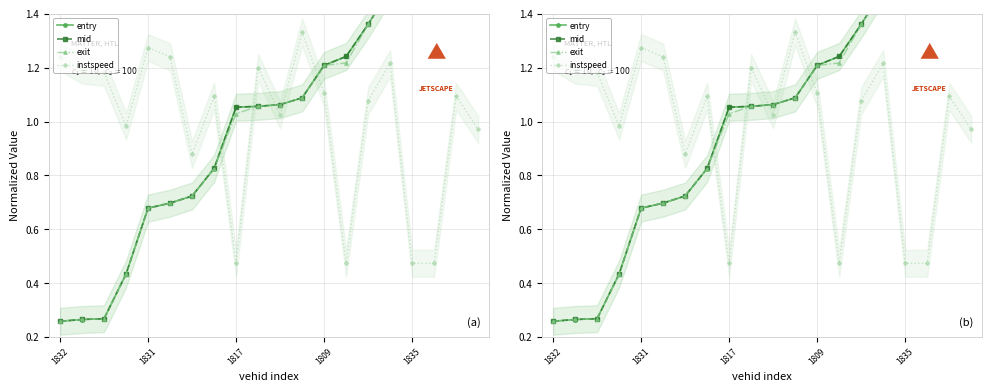

What is the label of the 3rd point from the left?

1817